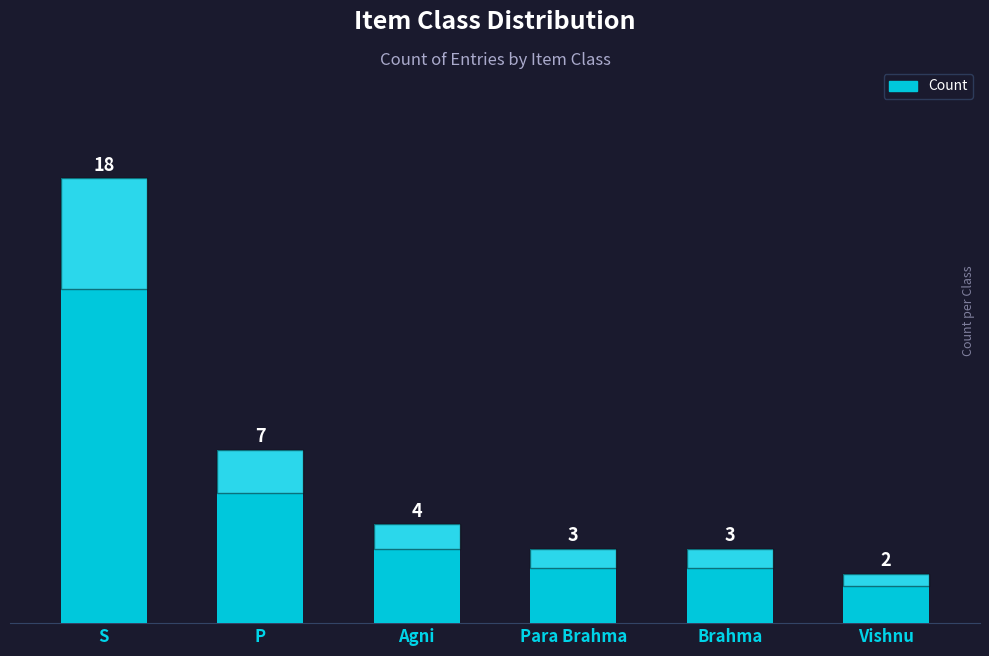

What is the value of the 1st bar from the left?

18